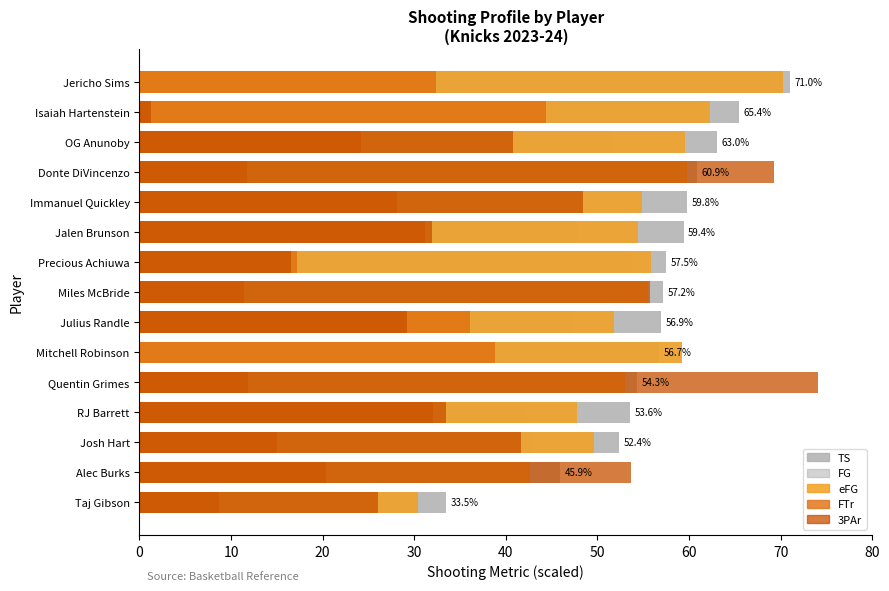

How many groups of bars are there?

15